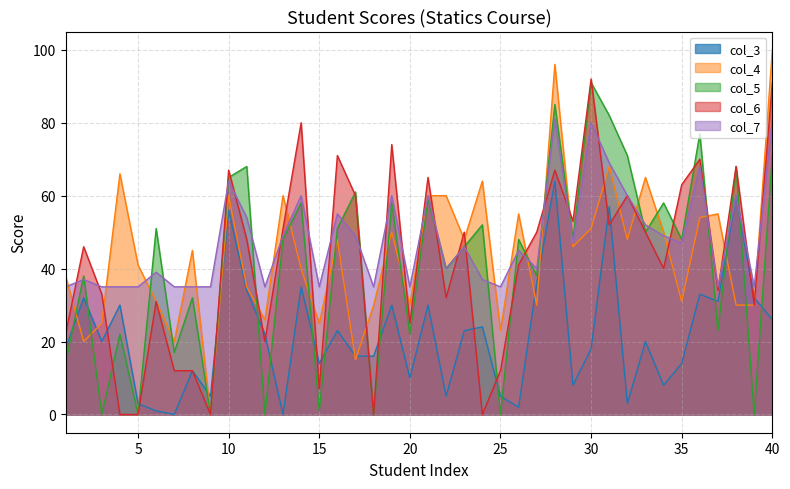

Which label corresponds to the smallest value in the chart?

3